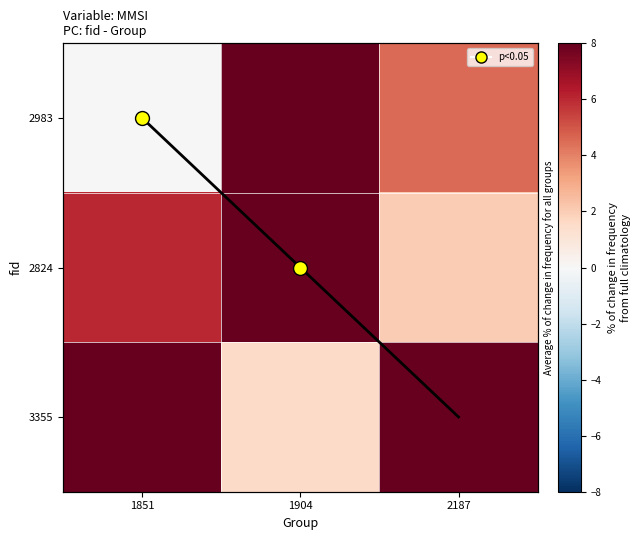

Which series has the largest total across all categories?

3355